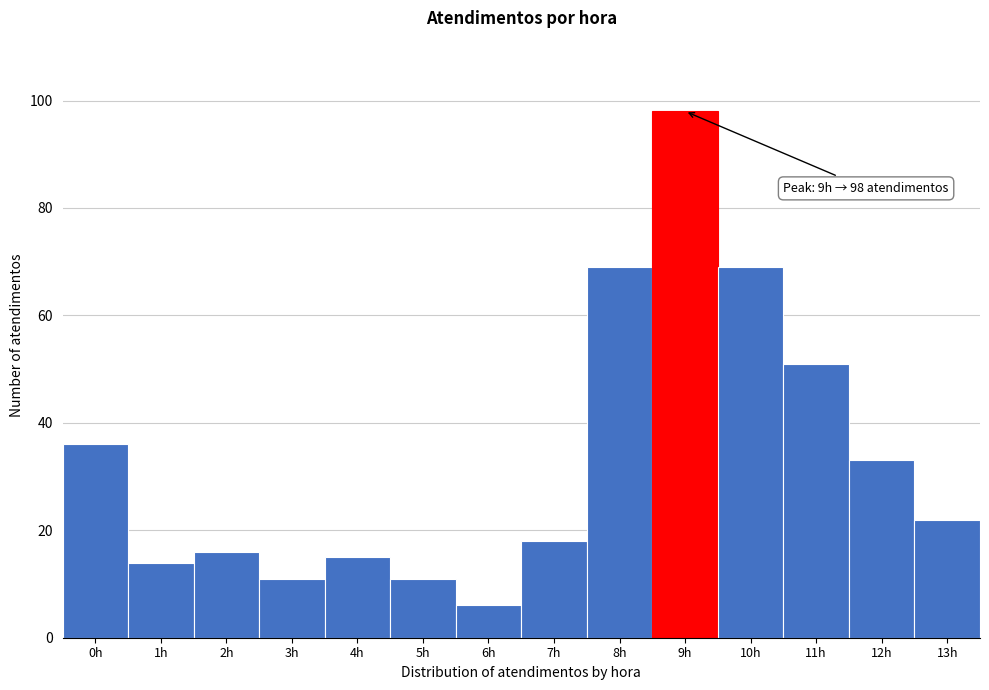

Which range on the x-axis has the tallest bar?

8.5 to 9.5